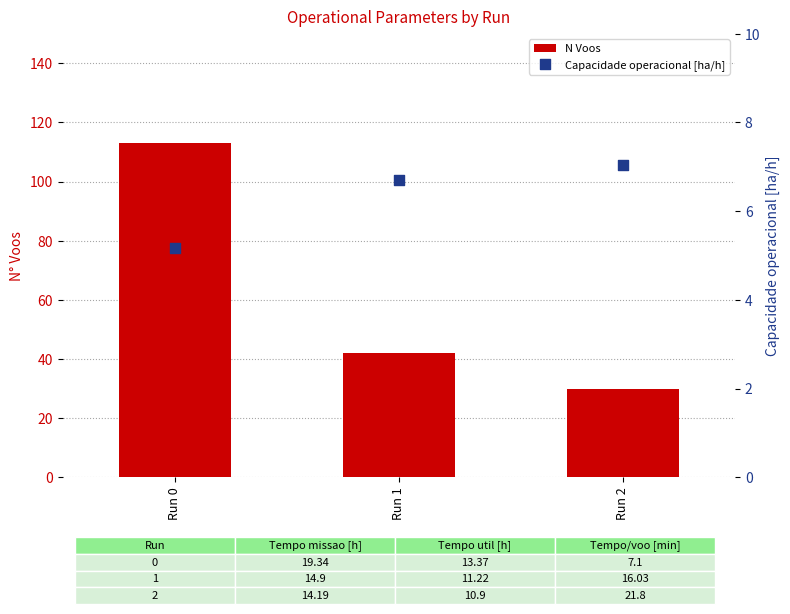

At which category is the sum across all series the highest?

Run 0